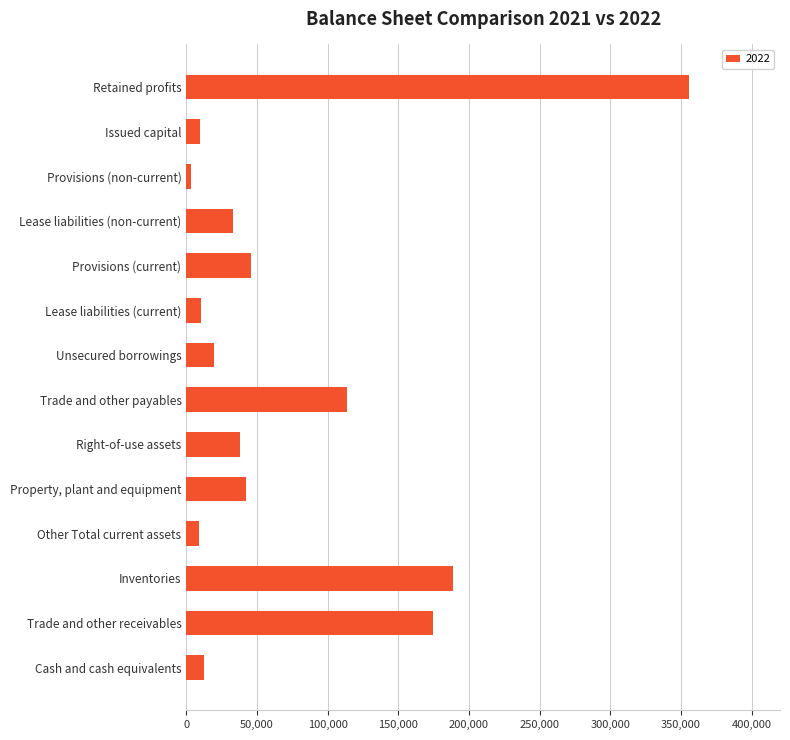

True or false: the data shows 276264 at Inventories.

False